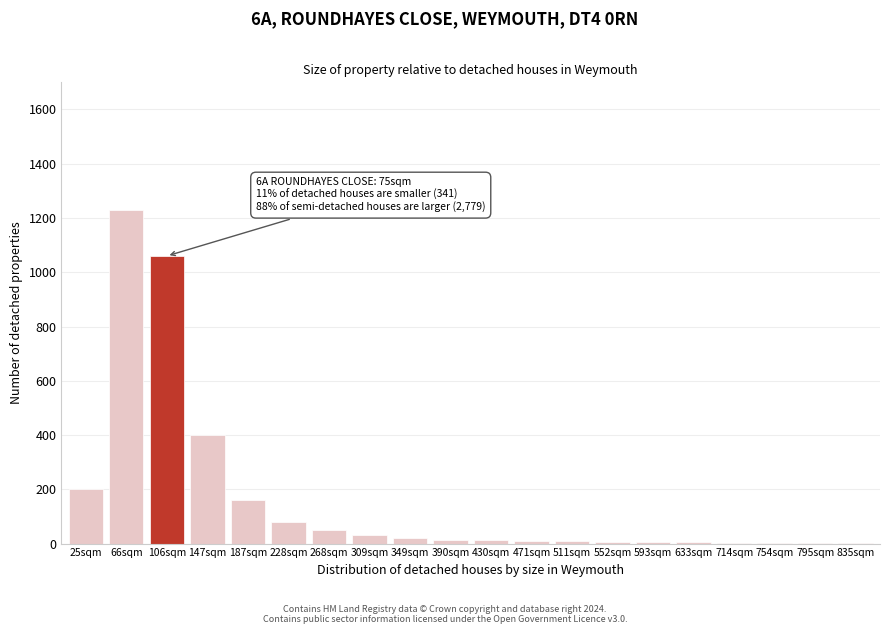

Where is the data nearest to the value 615?

147sqm